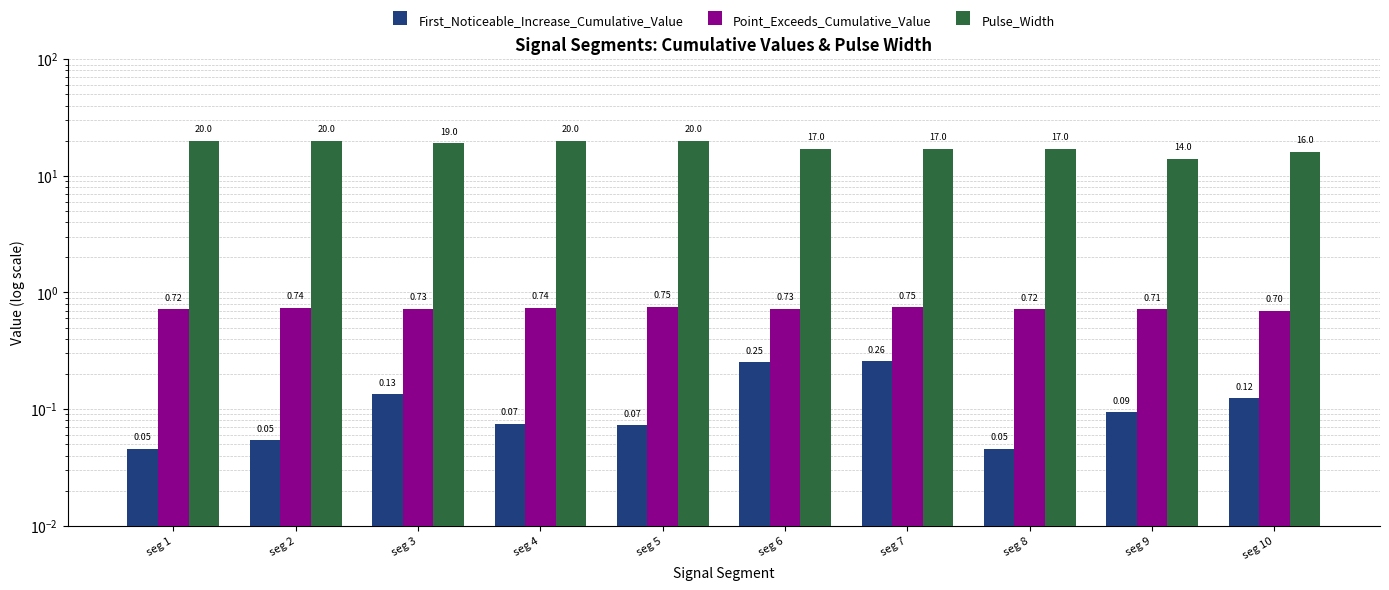

The Point_Exceeds_Cumulative_Value series shows 0.7 at seg 9. True or false?

True